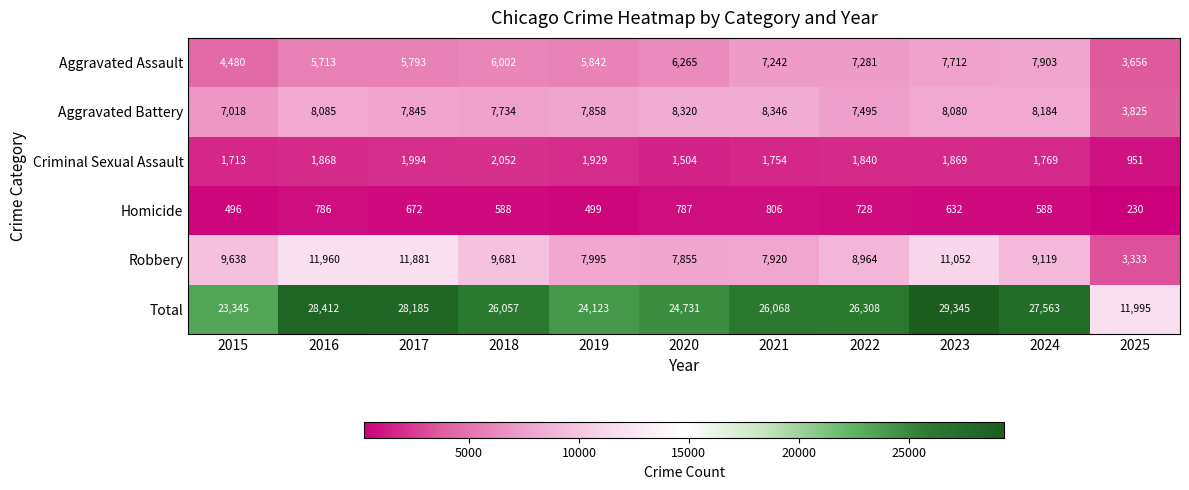

Which series has the largest total across all categories?

Total